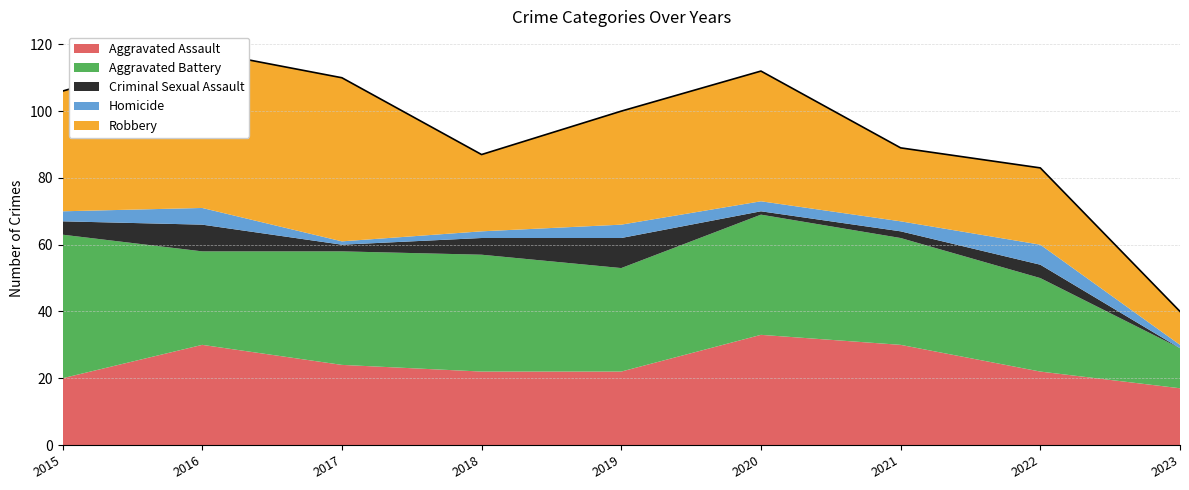

Which series ends up on top after the final intersection of Criminal Sexual Assault and Homicide?

Homicide